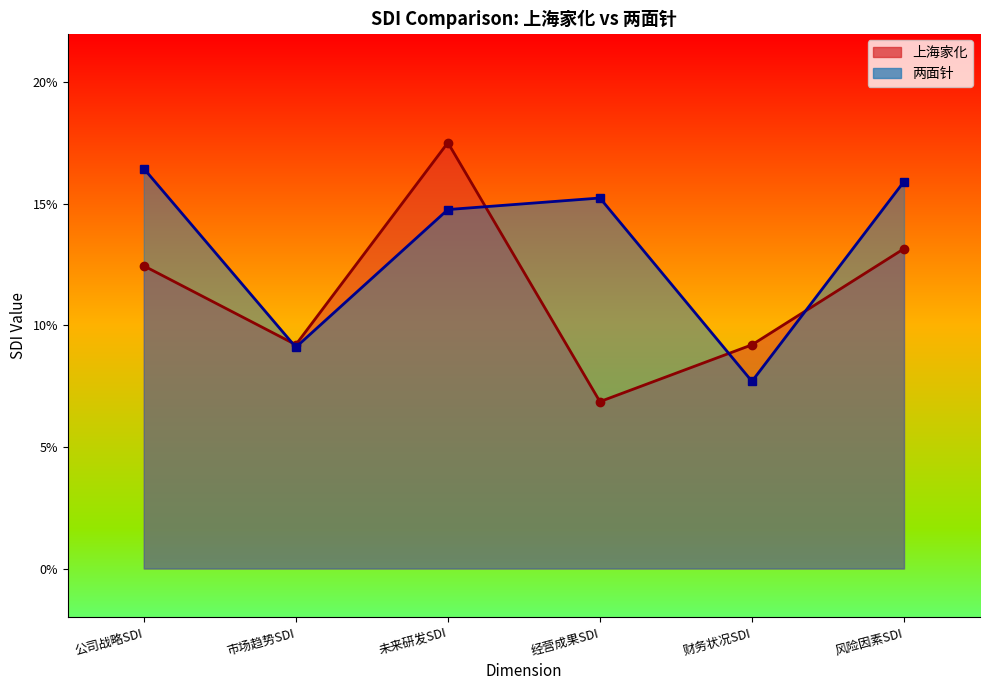

How many interior local valleys does the 上海家化 line series have?

2